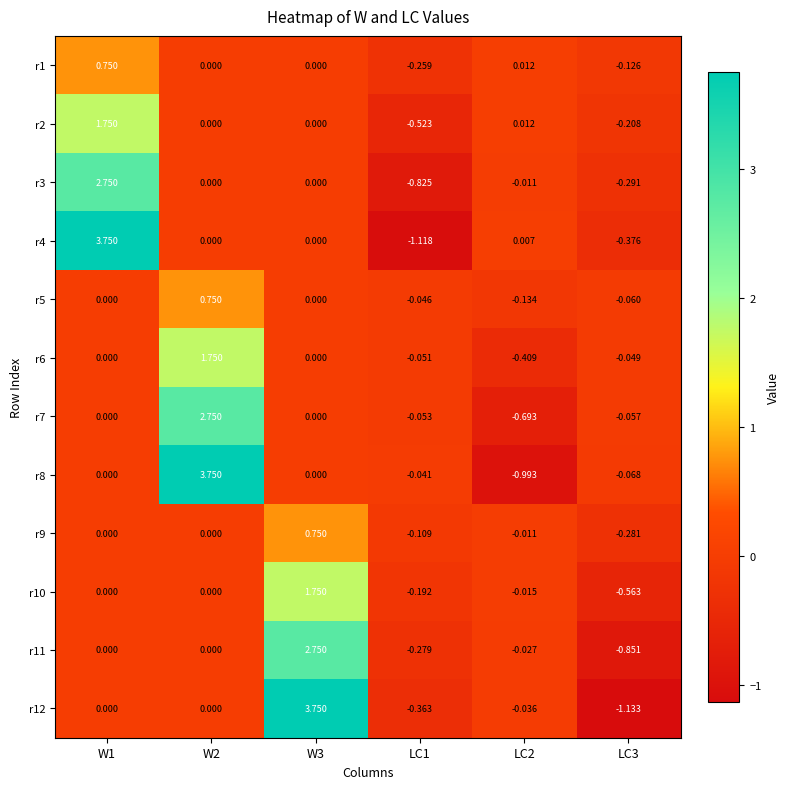

What is the difference between the highest and lowest values at LC2?

1.0